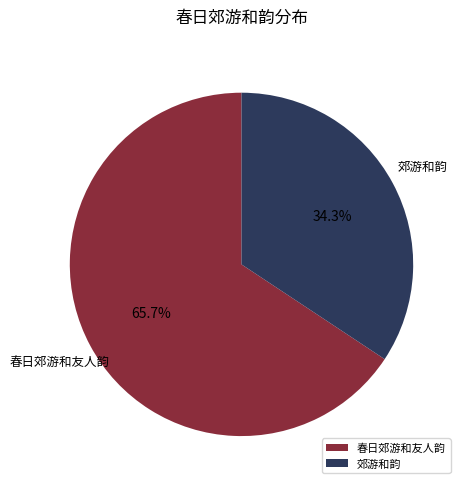

What percentage is the 春日郊游和友人韵 slice, to the nearest percent?

66%